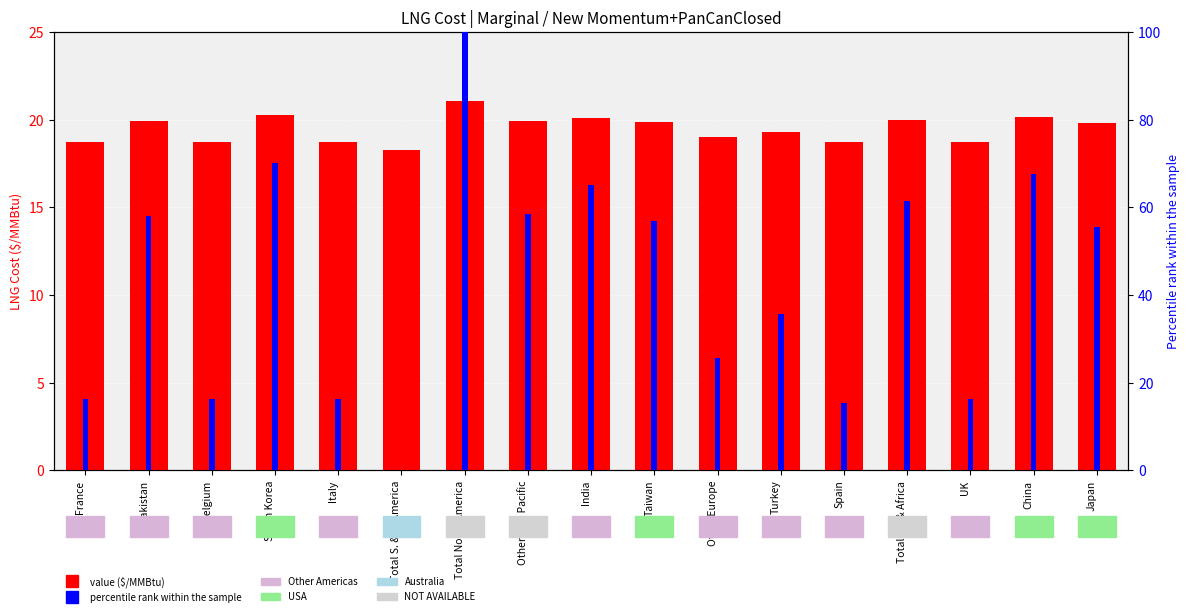

List the series in order of their overall mean, highest first.

percentile rank within sample, value ($/MMBtu)